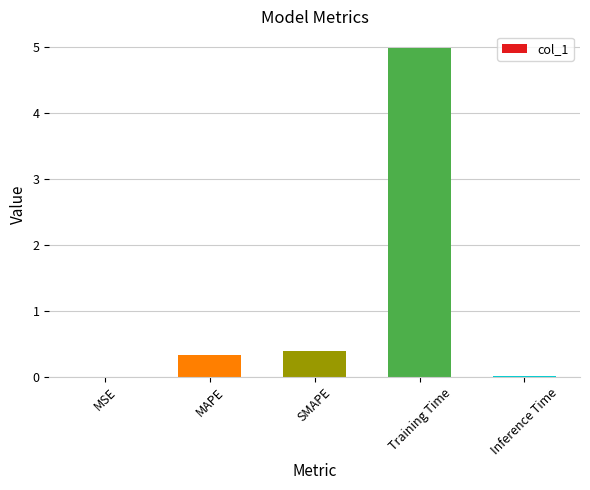

What is the sum of all values?

5.7